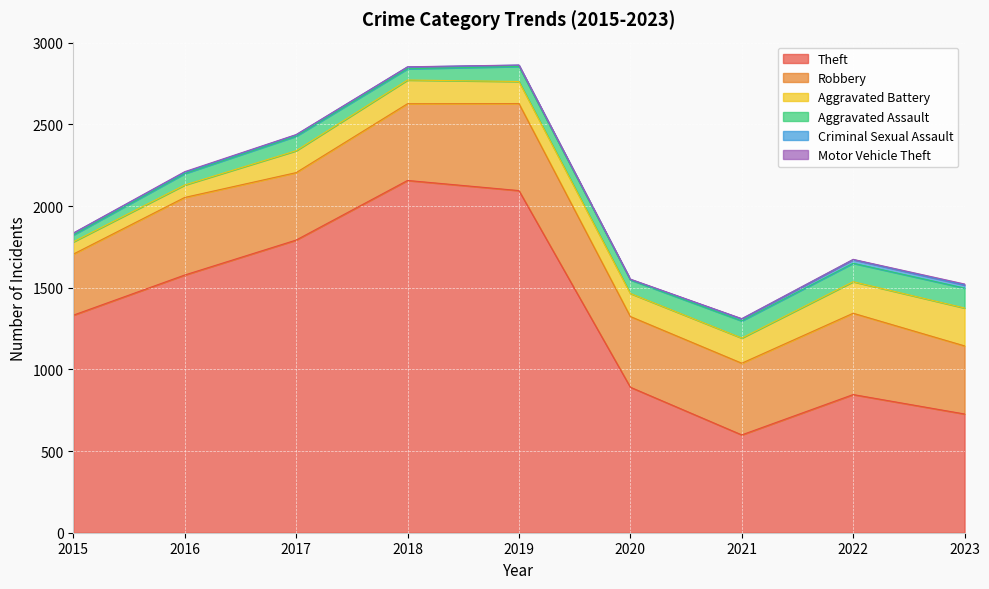

What are all the series names shown in the legend?

Theft, Robbery, Aggravated Battery, Aggravated Assault, Criminal Sexual Assault, Motor Vehicle Theft